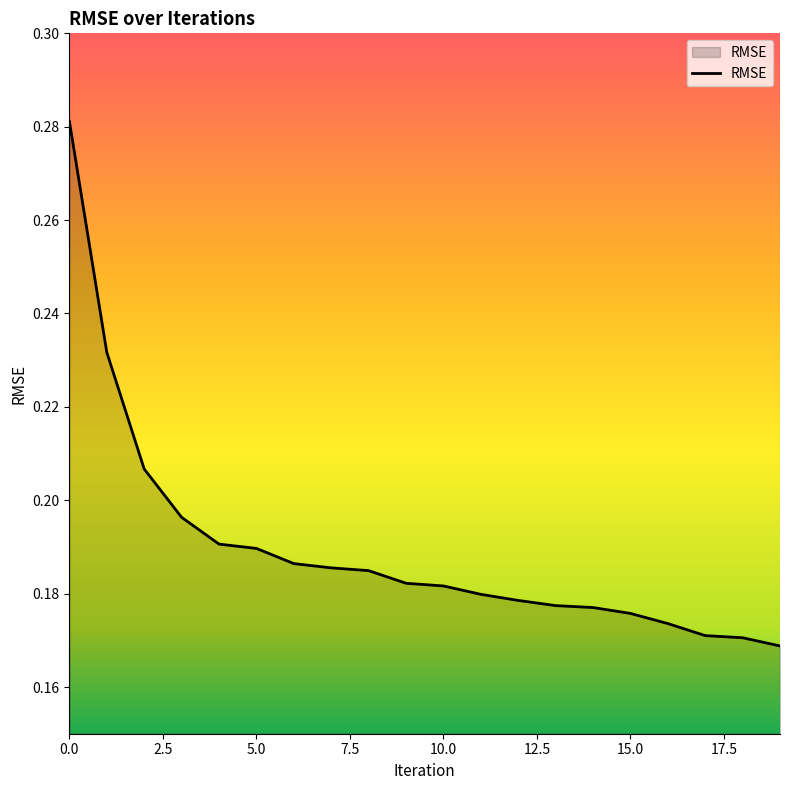

What is the difference between the maximum and minimum values?

0.1